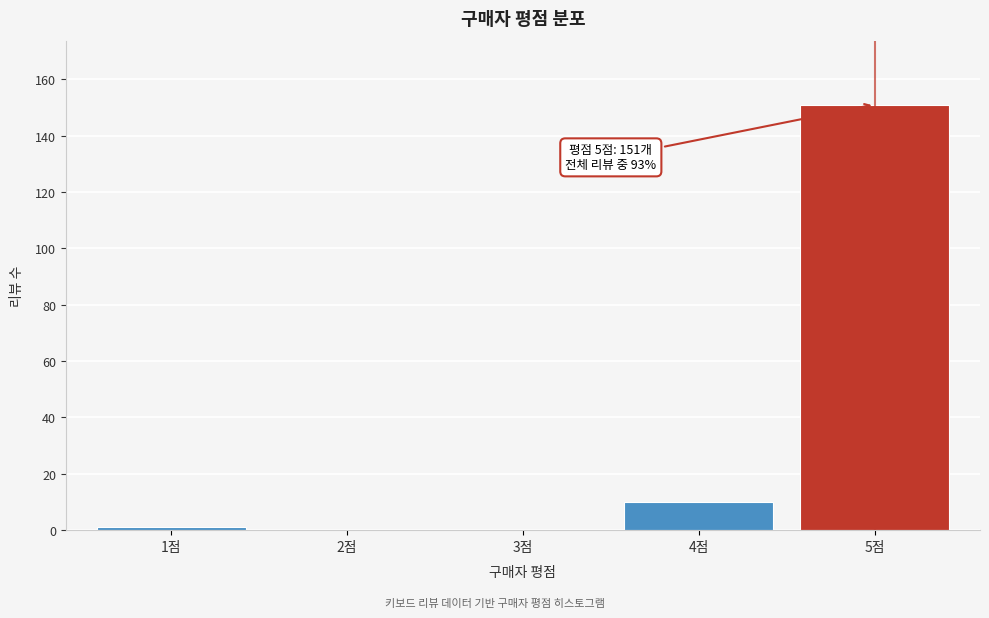

Reading left to right, what are all the values shown in this chart?

1점=1	2점=0	3점=0	4점=10	5점=151